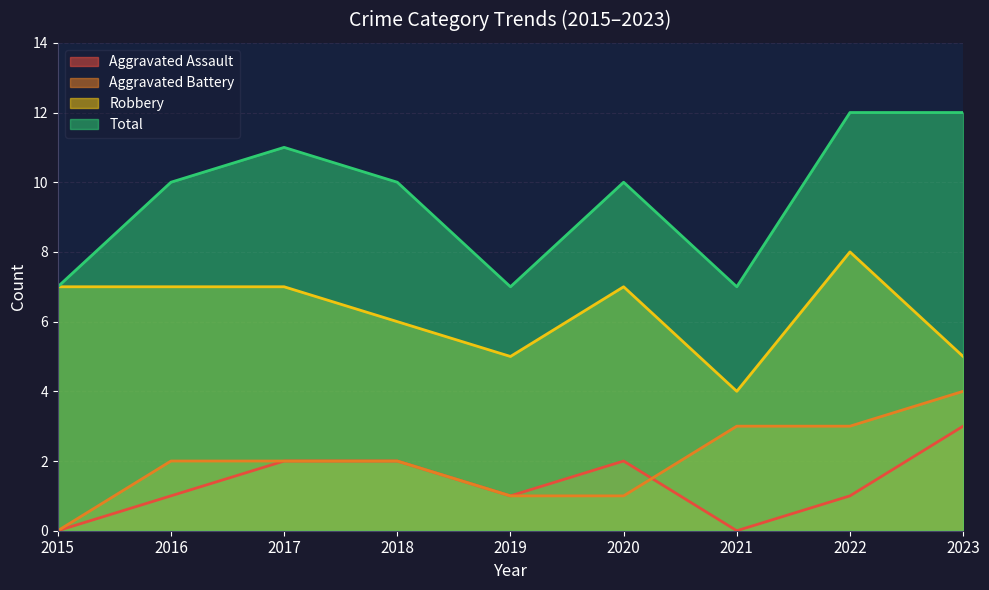

Which label corresponds to the largest value in the chart?

2022